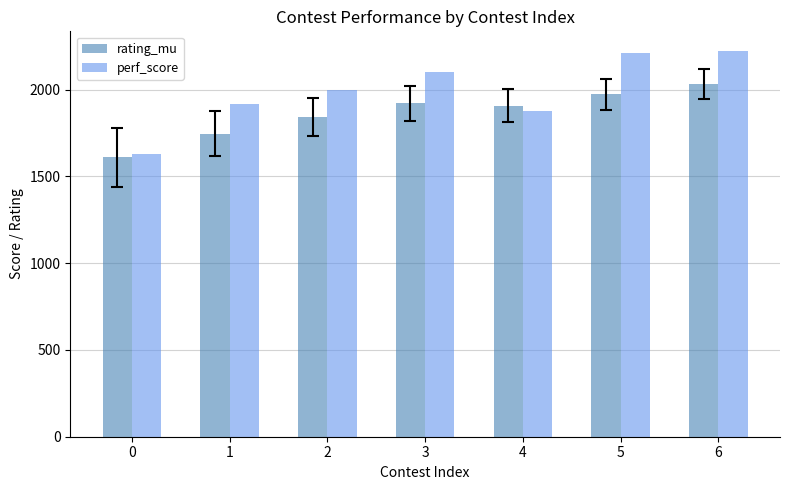

What is the total value across all series at 3?

4021